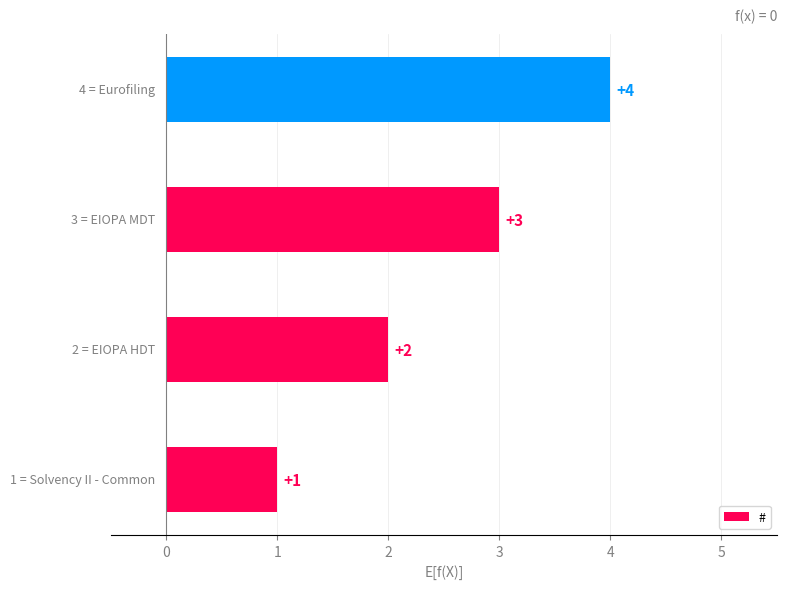

How many values are between 2 and 4?

3